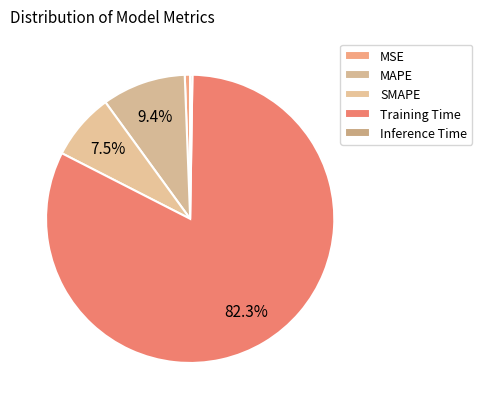

Is it true that Inference Time is 0% of the pie?

True